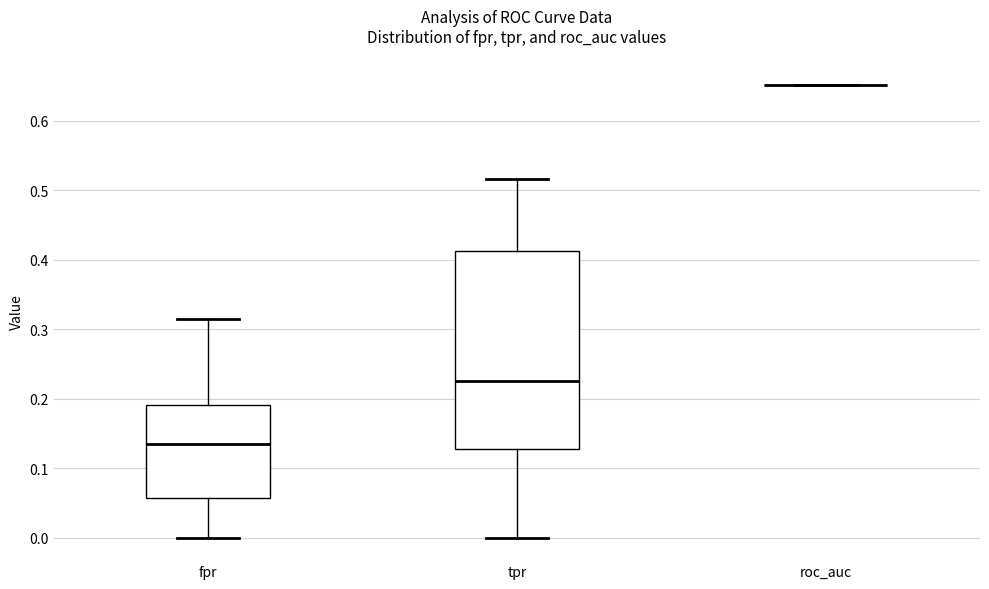

Which box is the tallest, from its lower edge to its upper edge?

tpr